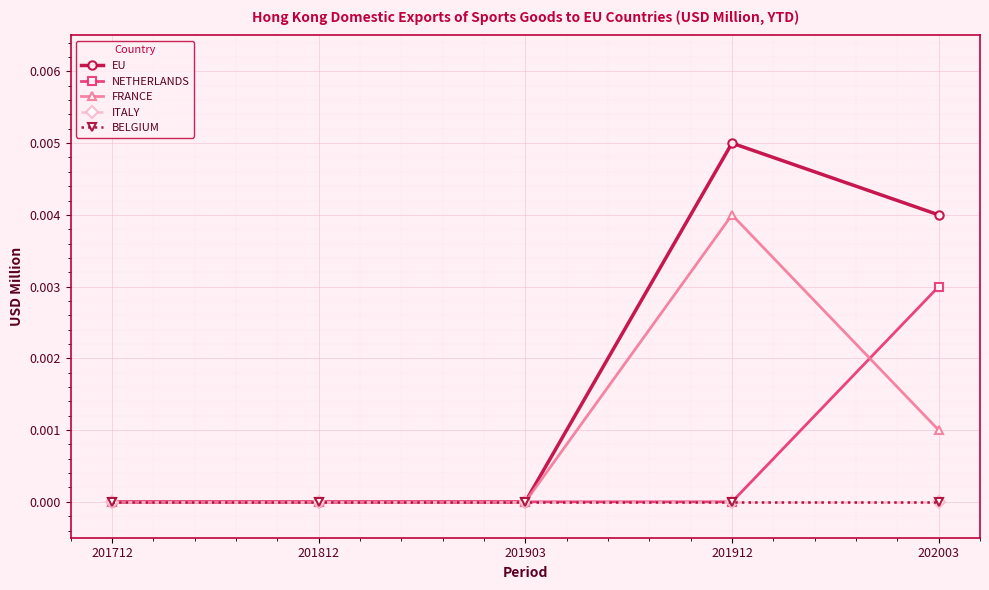

How many lines are shown in the chart?

5